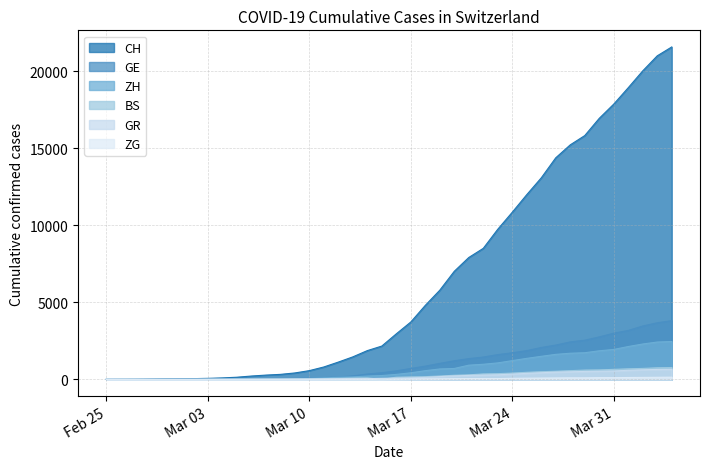

What is the maximum value for ZH?

2461